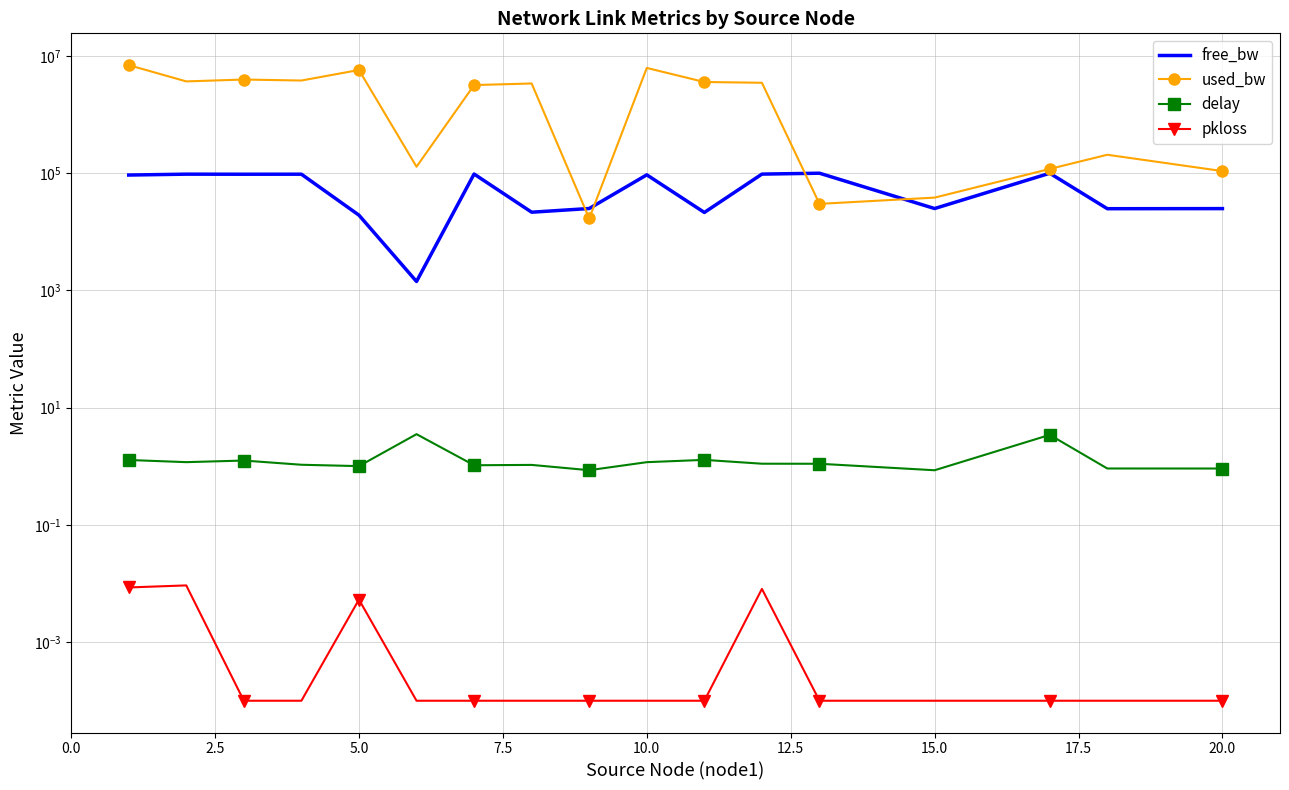

In free_bw, how many points are lower than both neighbors (excluding endpoints)?

6